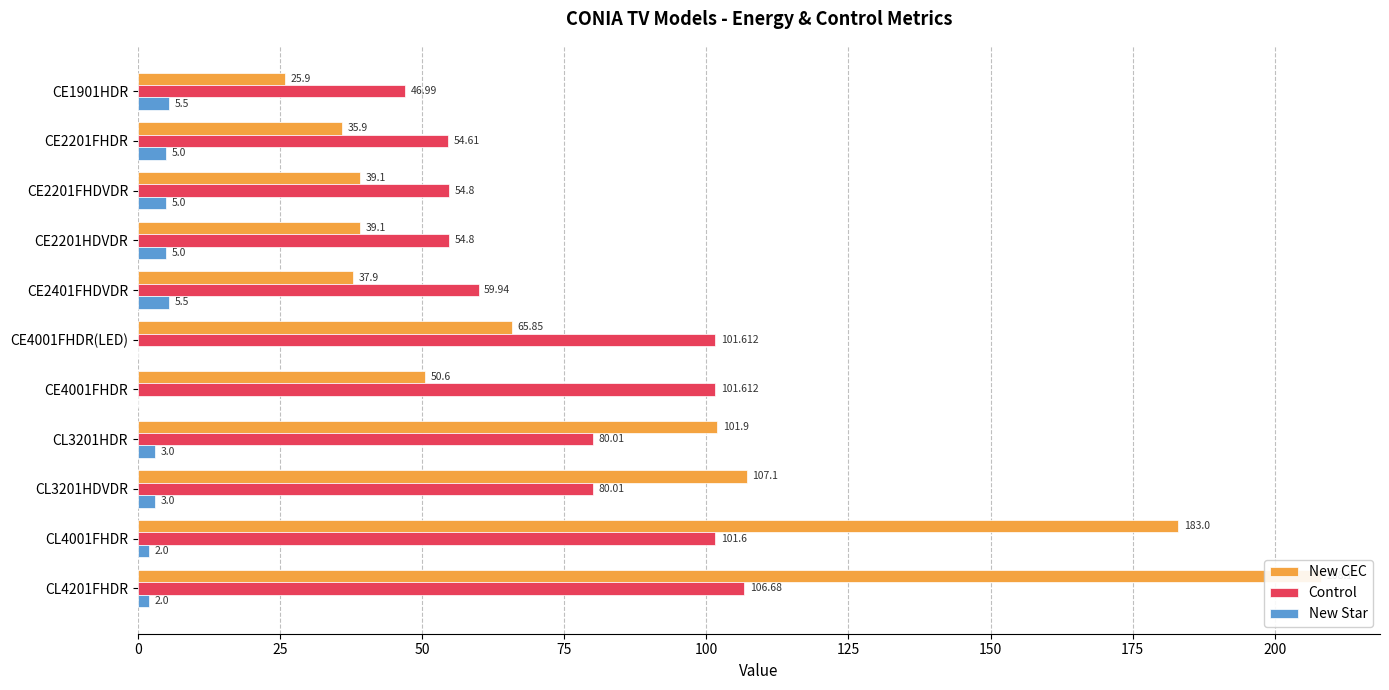

What is the greatest value displayed?

208.1